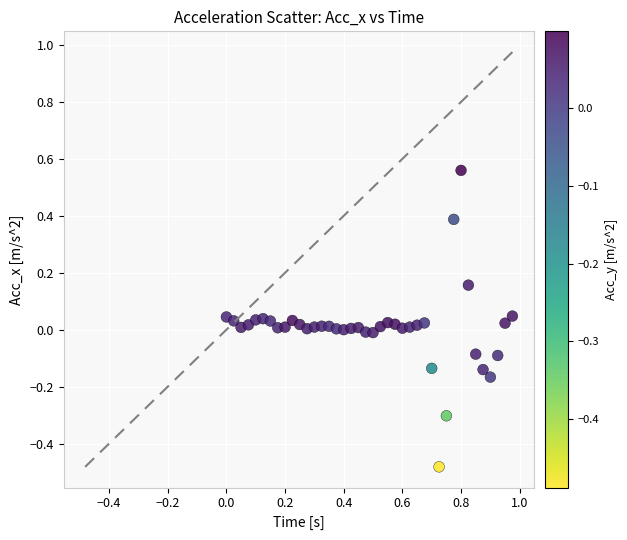

What is the range of Y values (max minus min)?

1.0